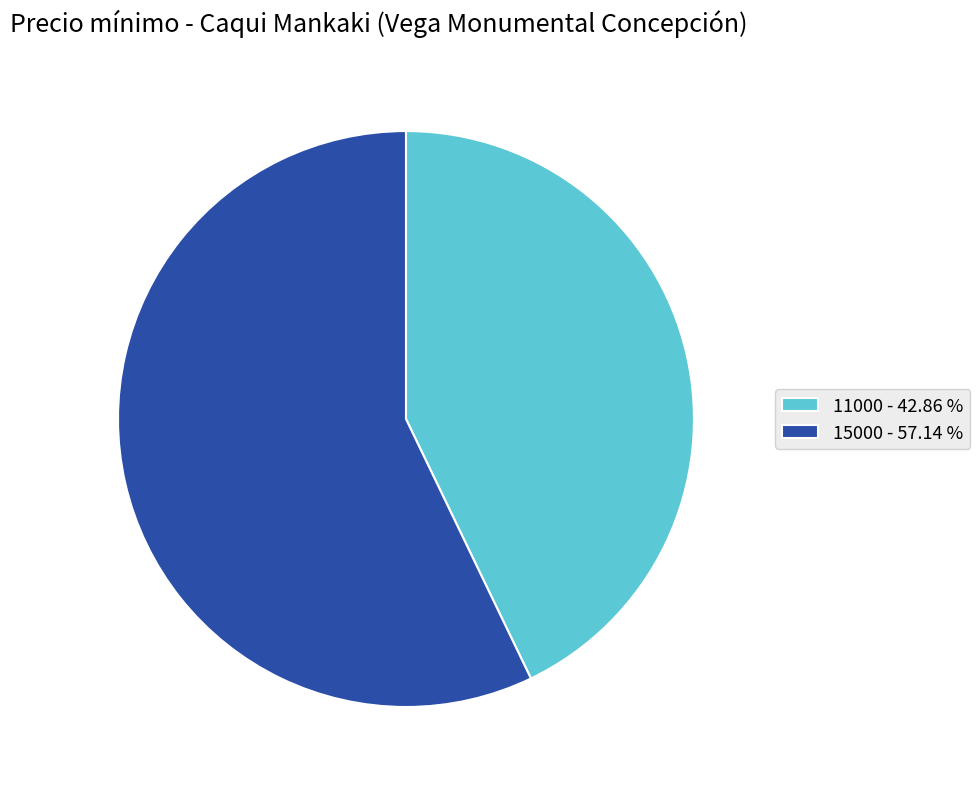

Do 11000 - 42.86 % and 15000 - 57.14 % together represent more than half of the pie?

Yes